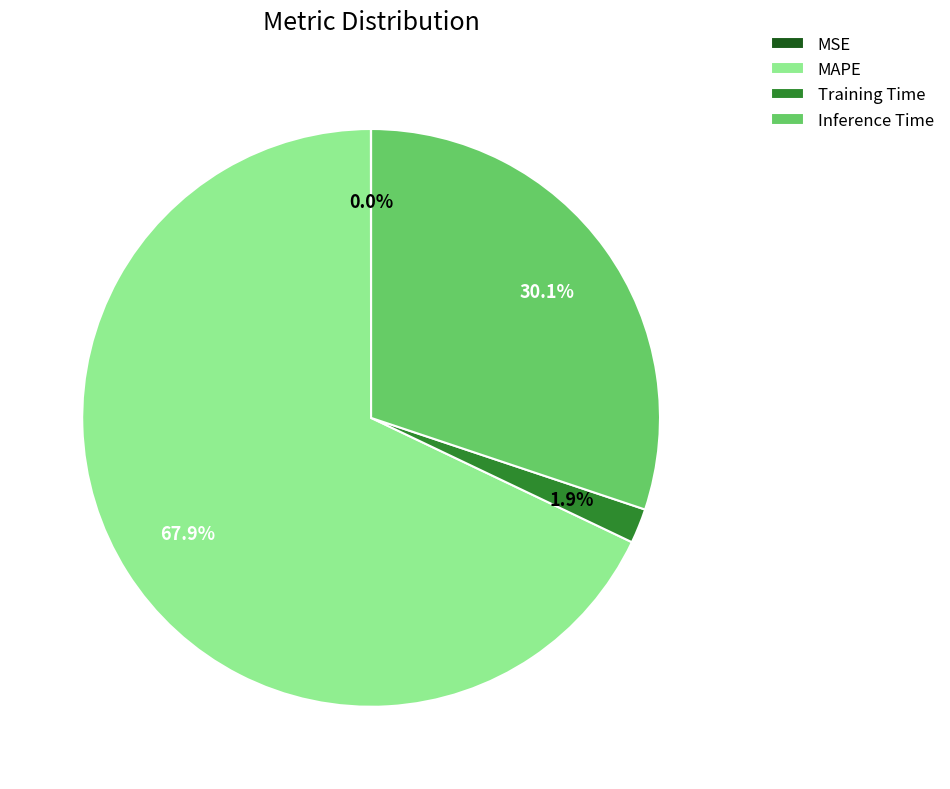

Is MAPE the majority of the pie?

Yes